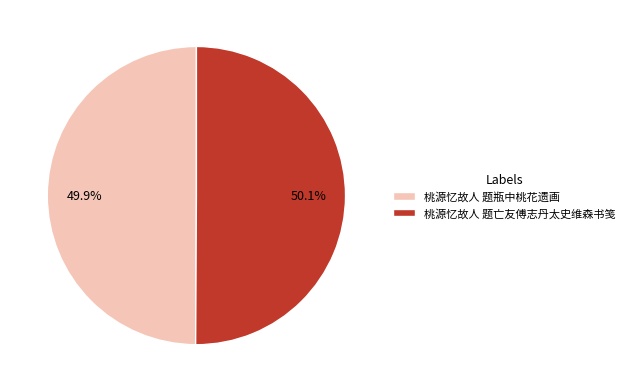

To the nearest percent, what is the combined percentage of 桃源忆故人 题瓶中桃花遗画 and 桃源忆故人 题亡友傅志丹太史维森书笺?

100%